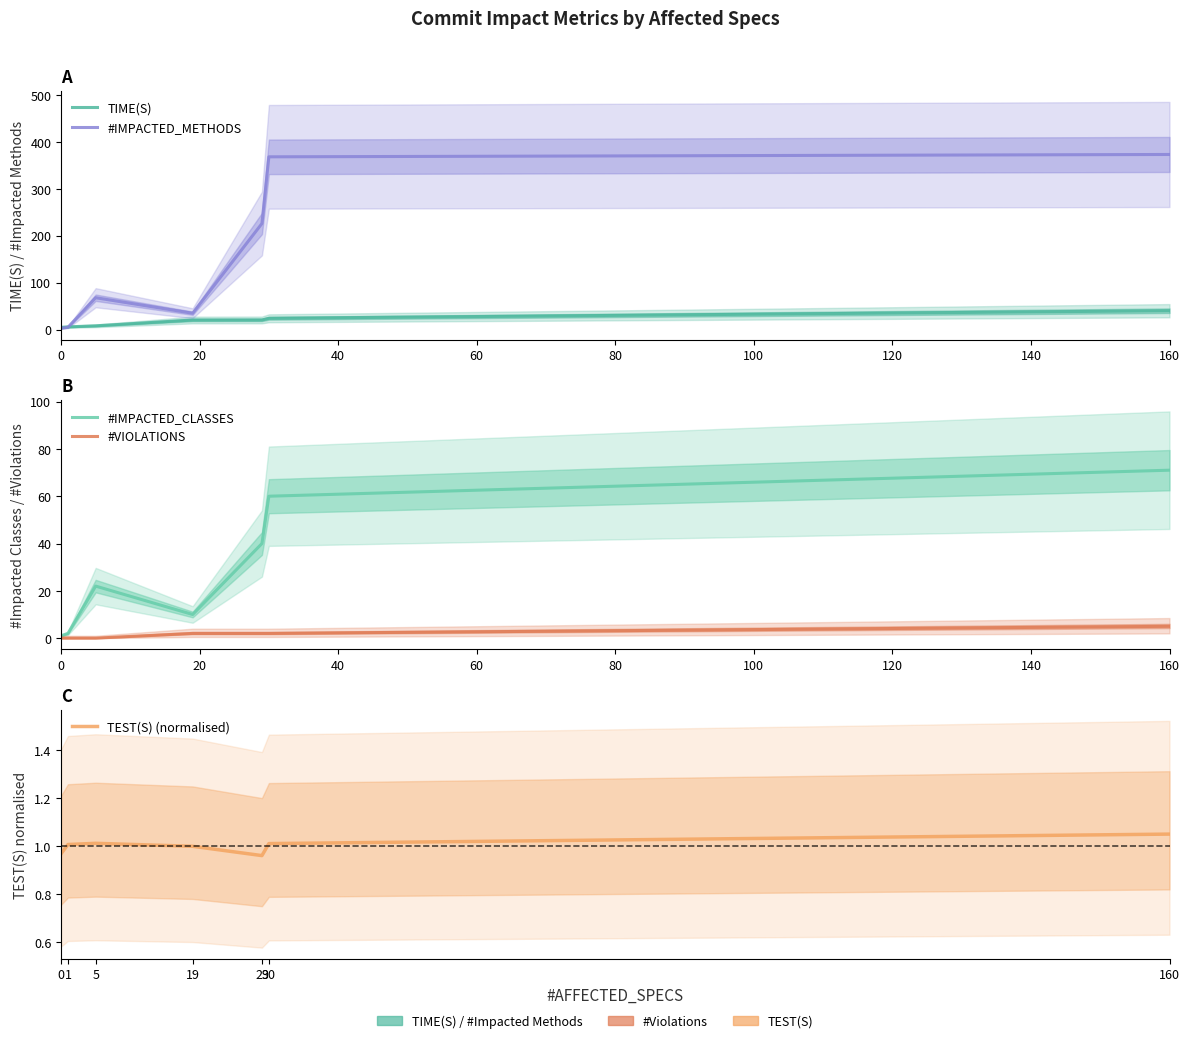

Does the chart display data point markers on the line(s)?

No